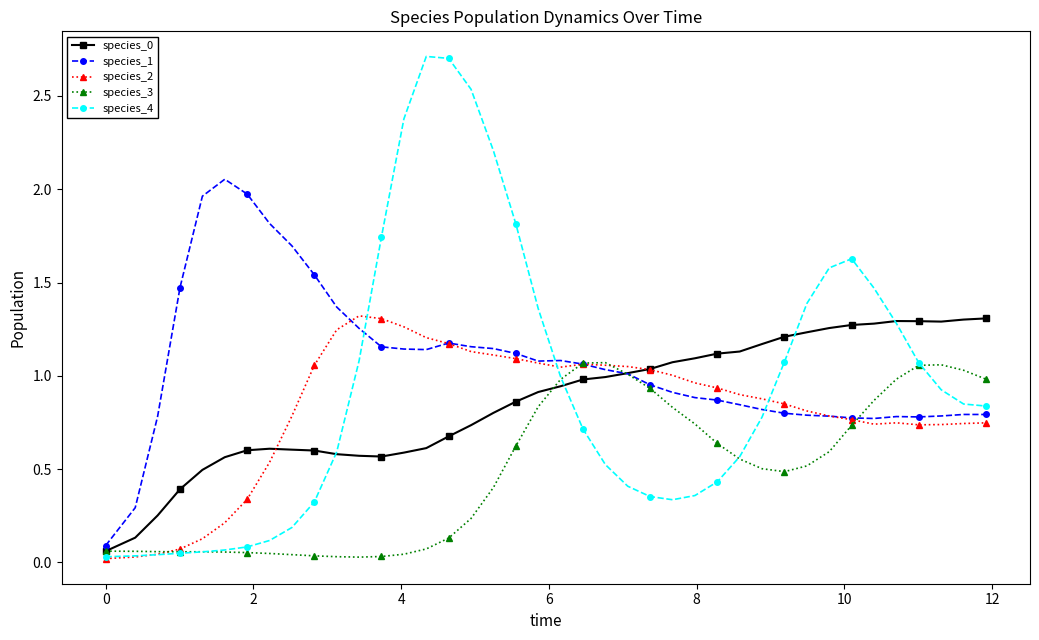

Which series has the widest spread of values?

species_4